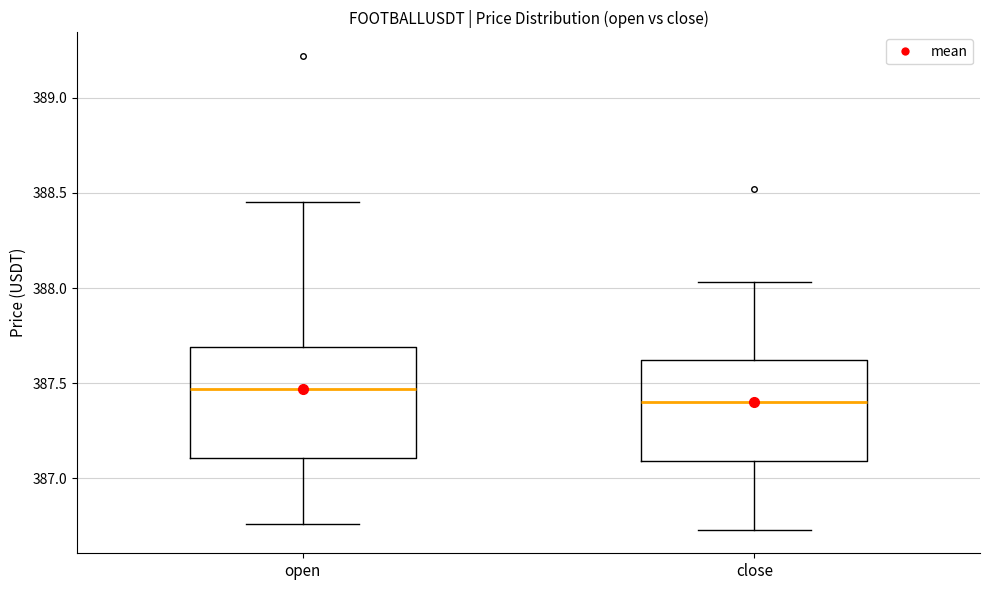

Reading left to right, transcribe this box plot: for each box, give where its median line is, the range the box spans, and where its two whiskers end, as read against the y-axis. The values are not printed on the chart, so give them approximately, as read against the axis.

open: median 387.45, box 387.10 to 387.70, whiskers 386.75 to 388.45
close: median 387.40, box 387.10 to 387.60, whiskers 386.75 to 388.05